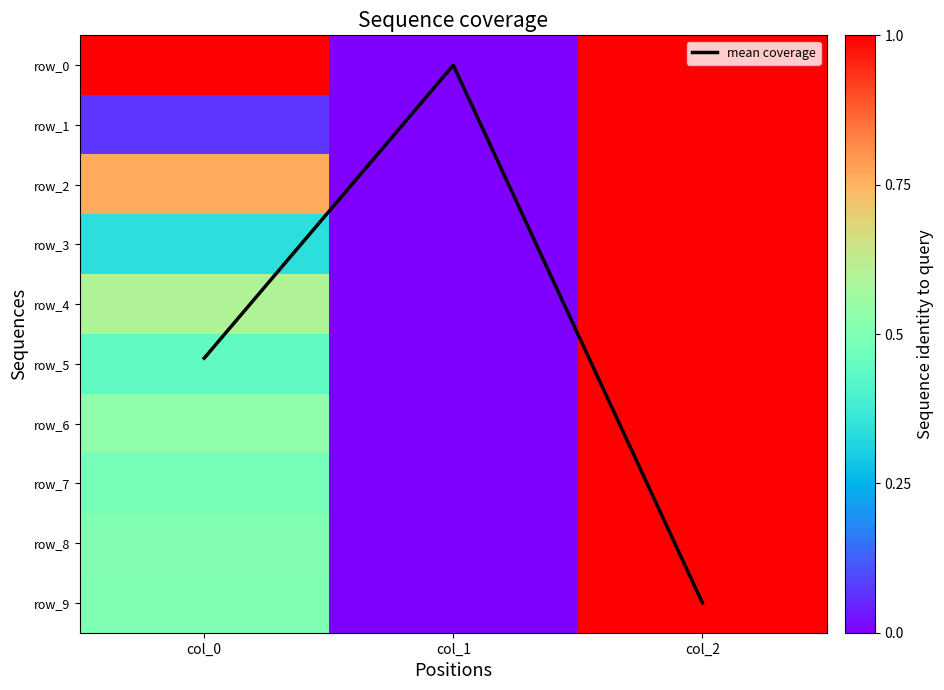

Rank the series at col_2 from lowest to highest value.

row_0, row_1, row_2, row_3, row_4, row_5, row_6, row_7, row_8, row_9, mean coverage